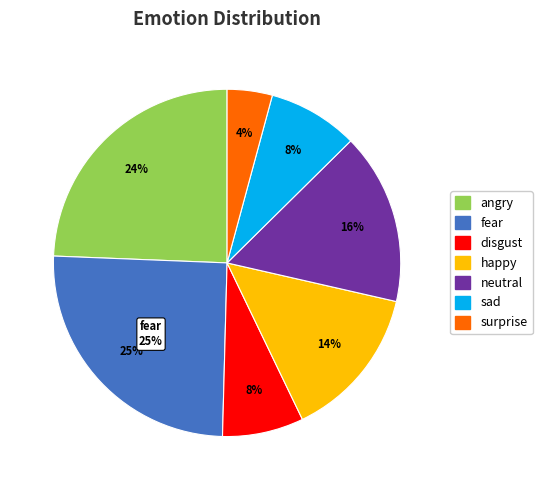

Is there a majority slice in this chart?

No